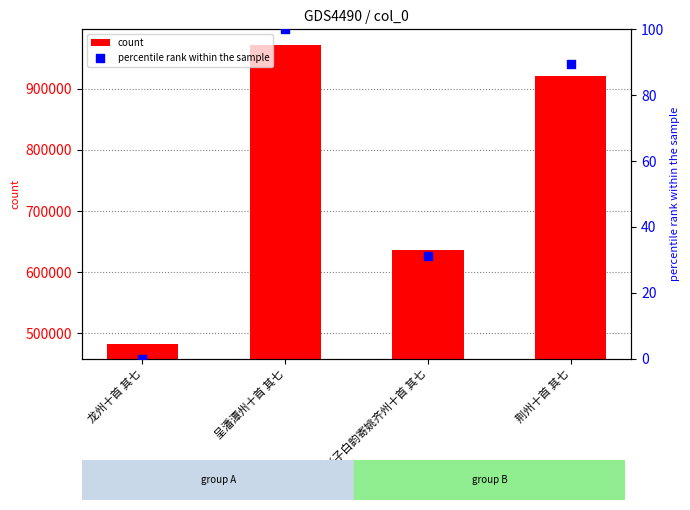

Which series has the largest total across all categories?

count